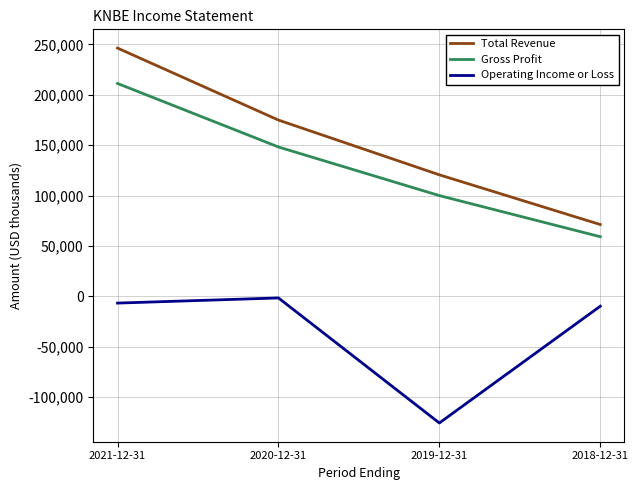

What is the difference between the maximum and second lowest values in the Total Revenue series?

125700